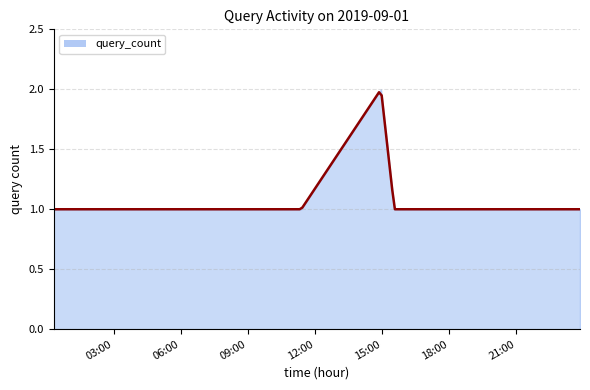

What value does the data have at 14:57?

2